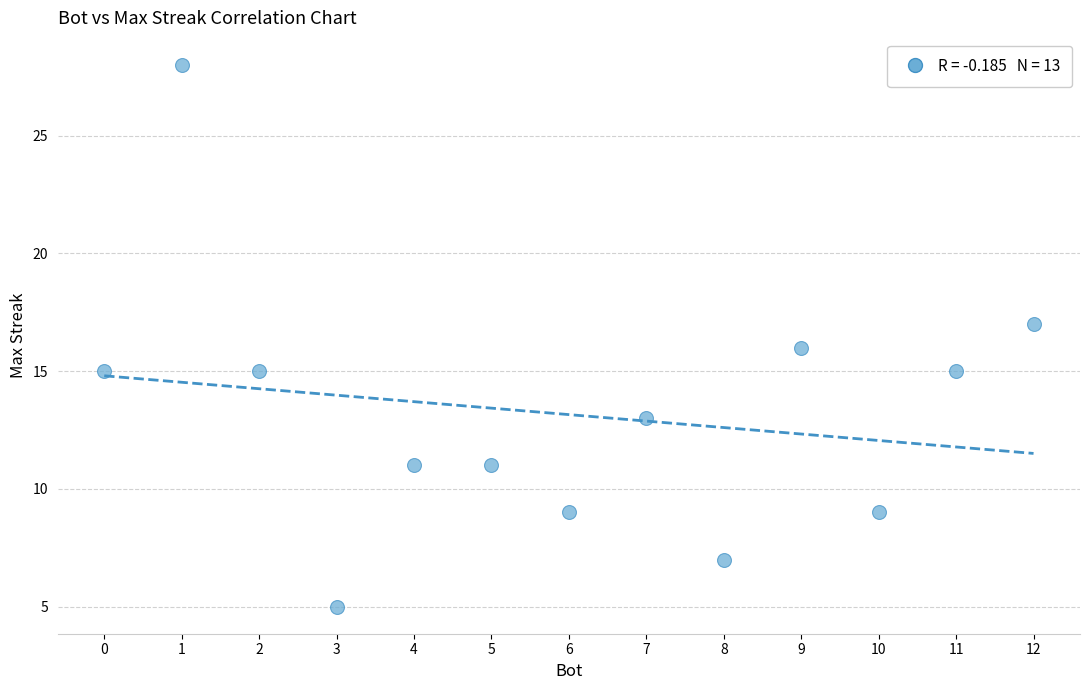

What is the range of Y values (max minus min)?

23